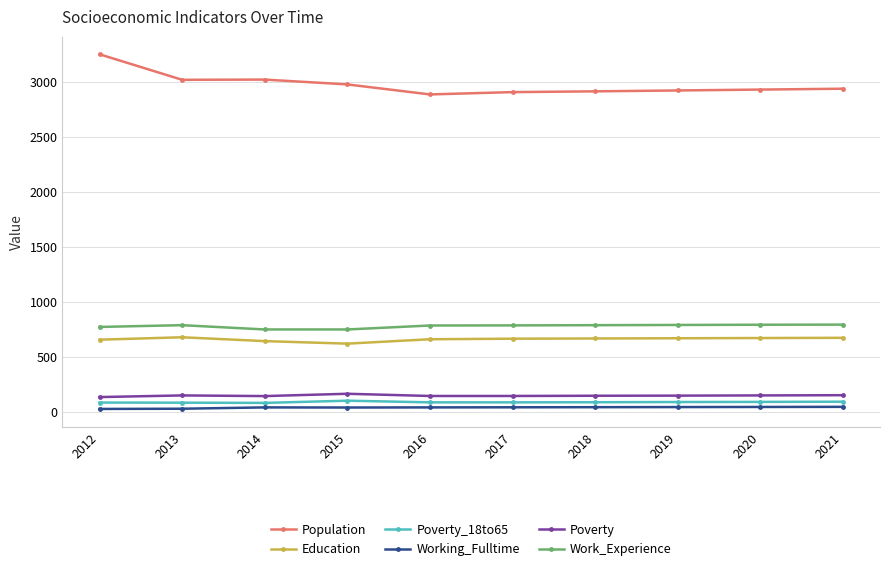

How many categories are shown in the chart?

10